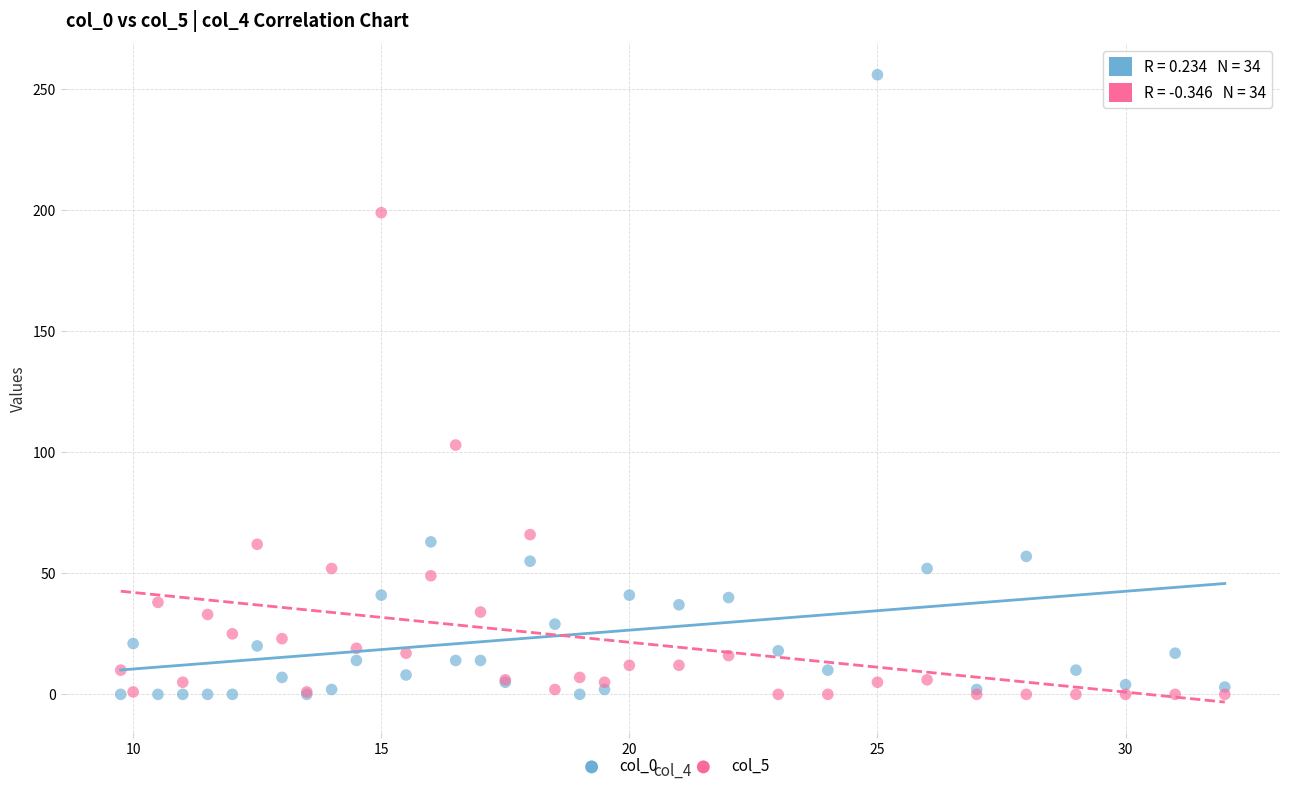

Across all series, what Y value is closest to 128?

103